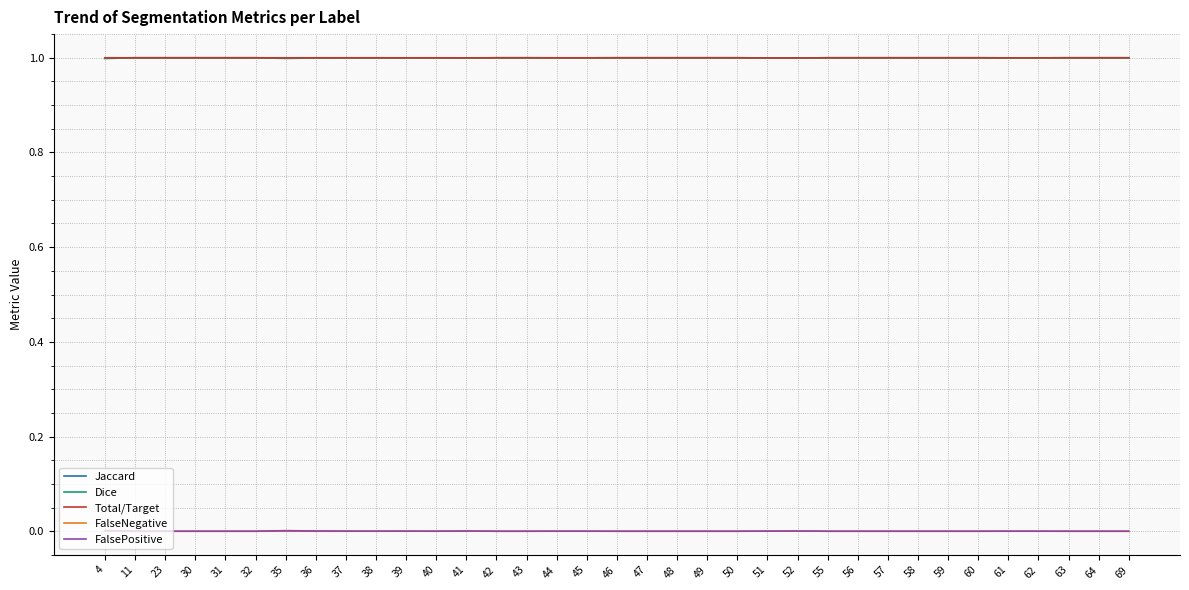

True or false: FalsePositive and Dice intersect in this chart.

False